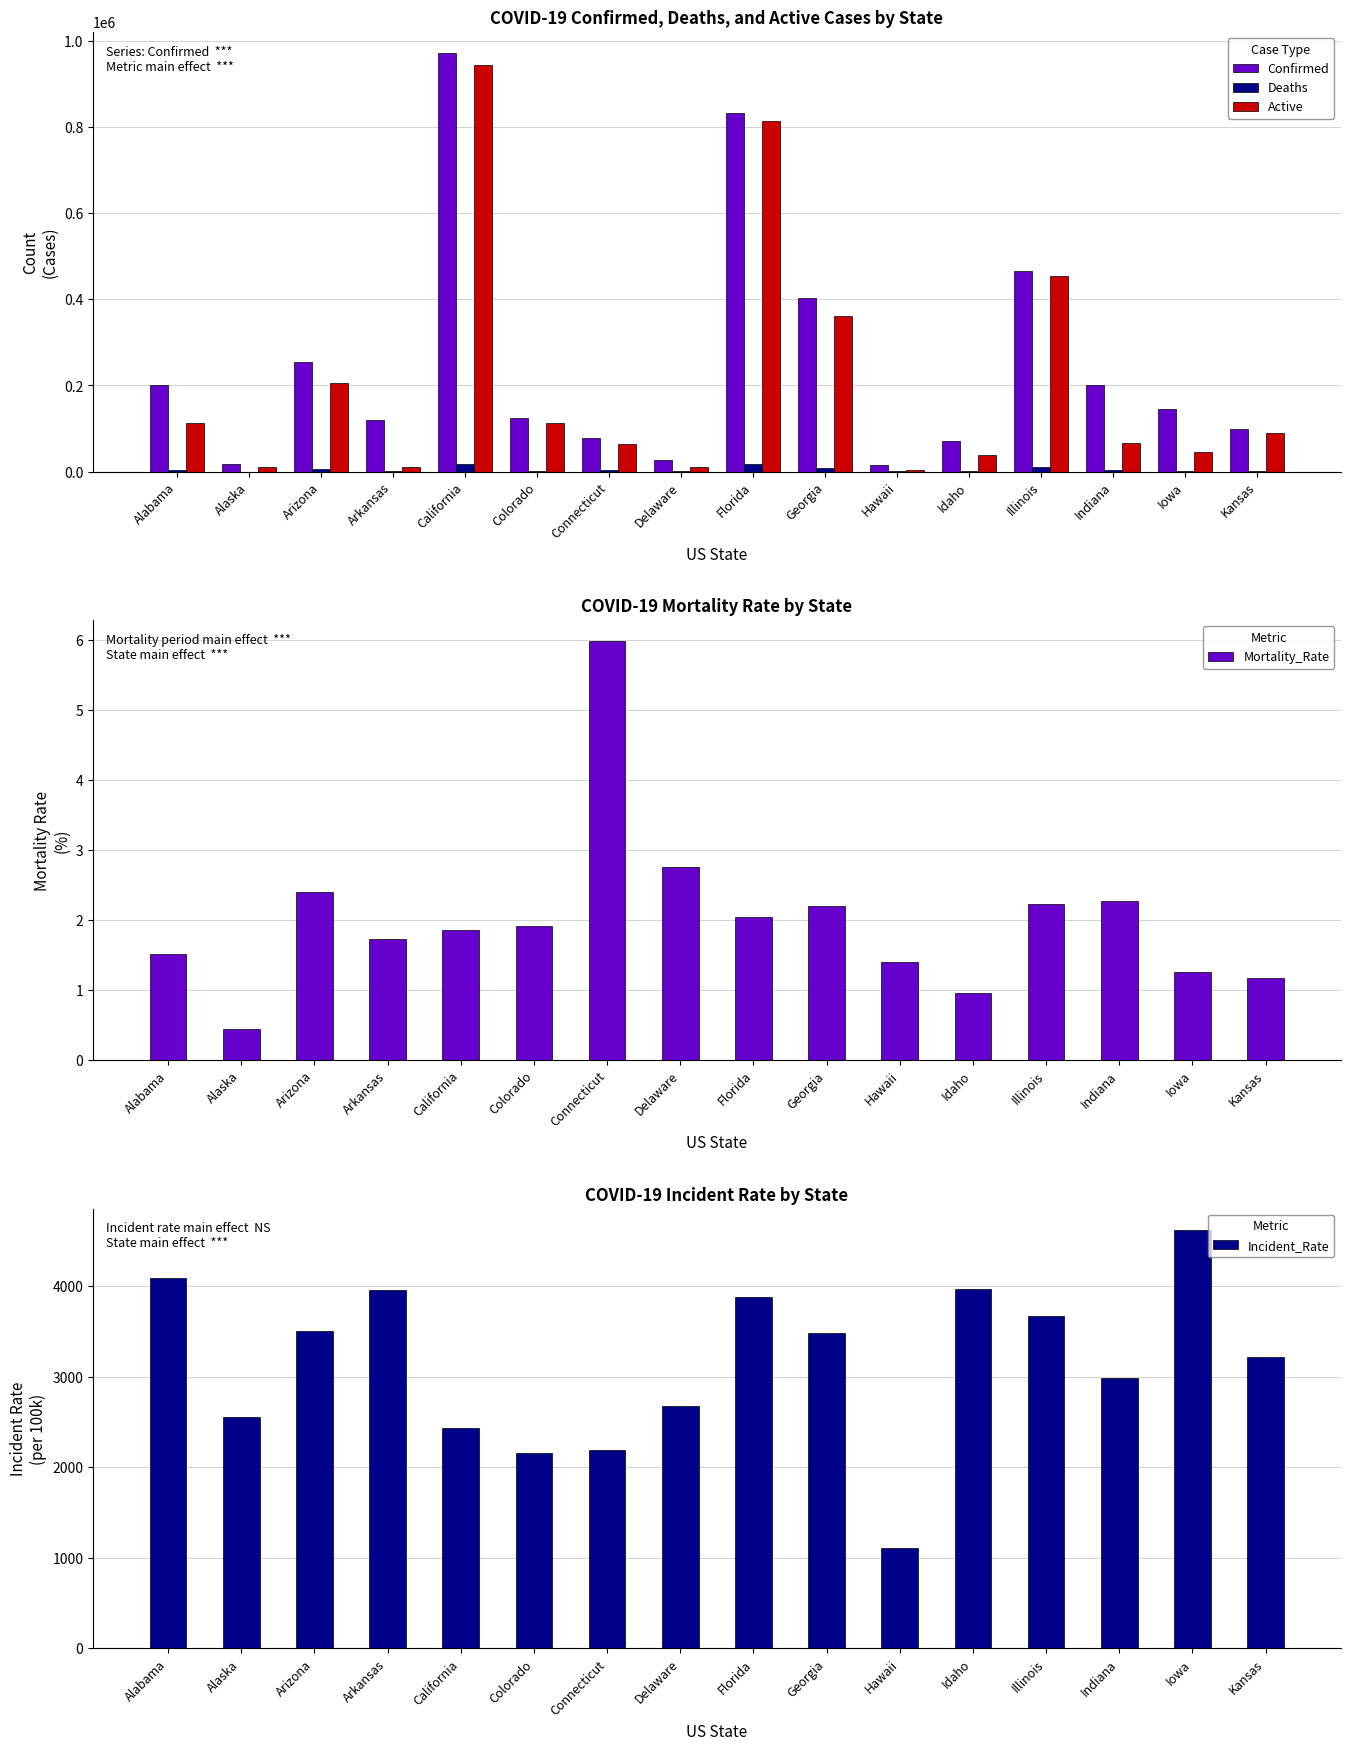

At how many categories does at least one series exceed 827925?

2